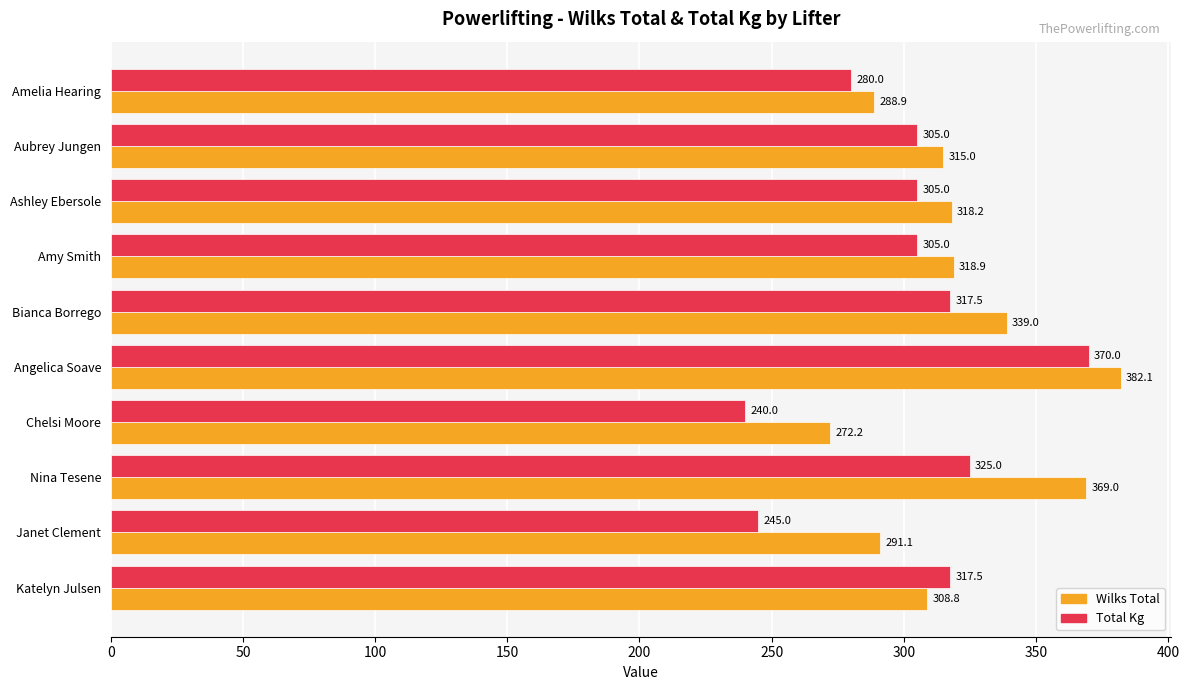

At which label is Wilks Total closest to 327?

Amy Smith